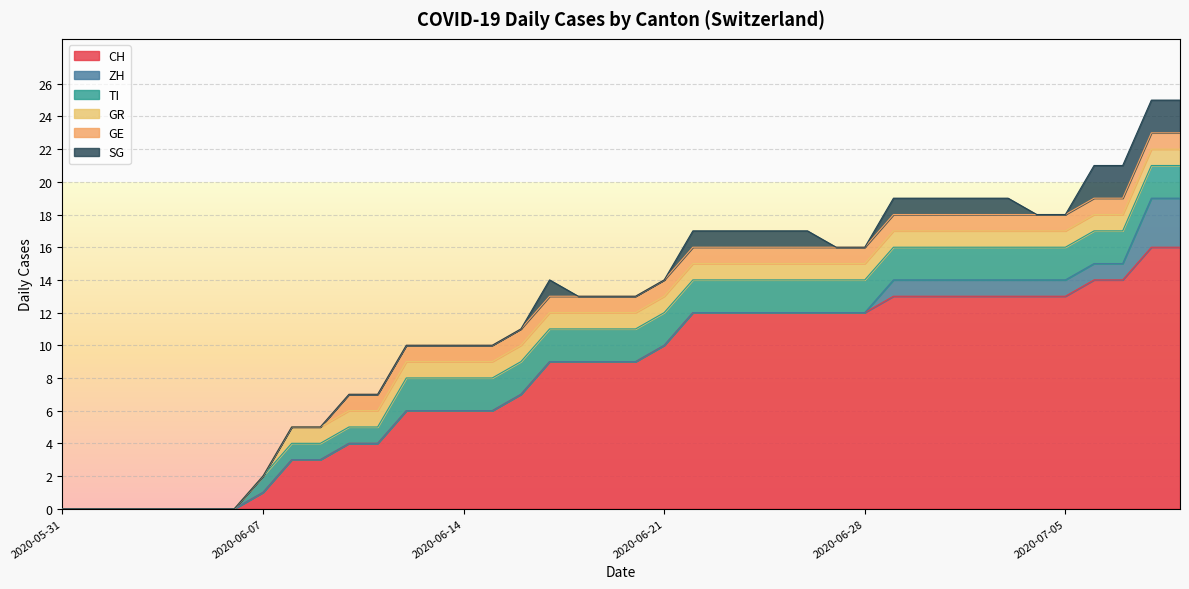

True or false: GR and ZH intersect in this chart.

False